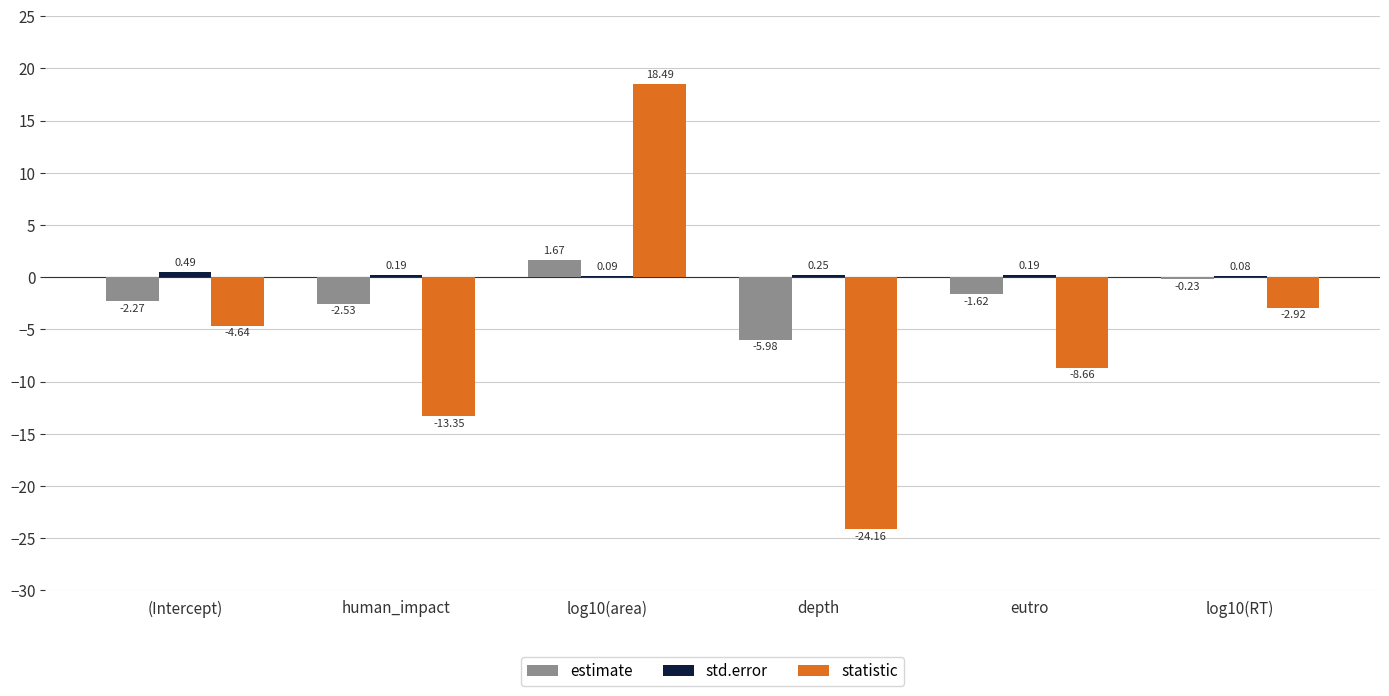

What is the total value across all series at eutro?

-10.1